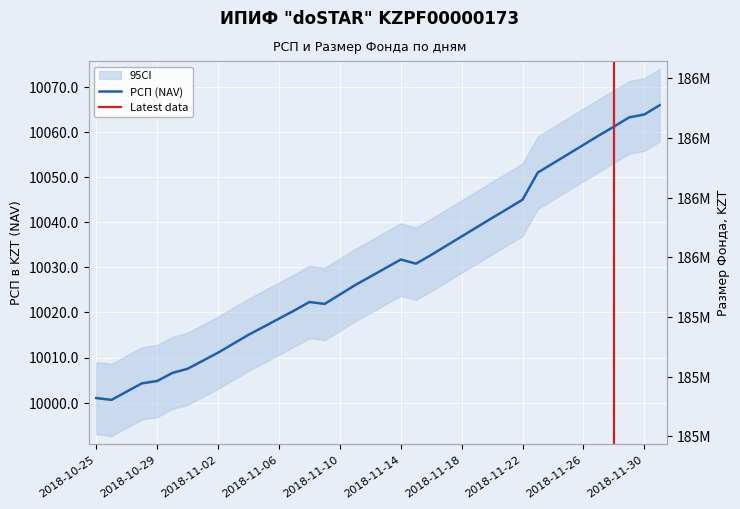

Read the РСП (NAV) value at 2018-11-11.

10026.1